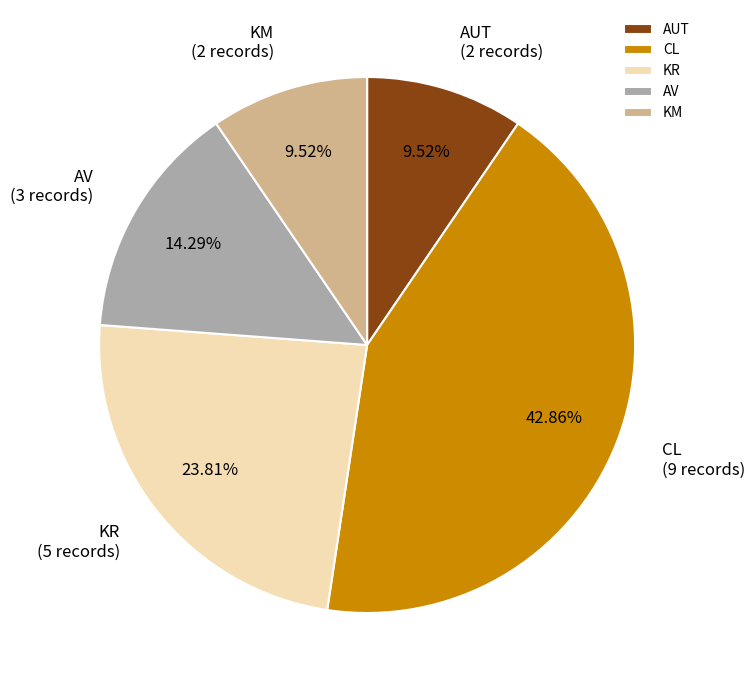

To the nearest percent, what portion does KM represent?

10%